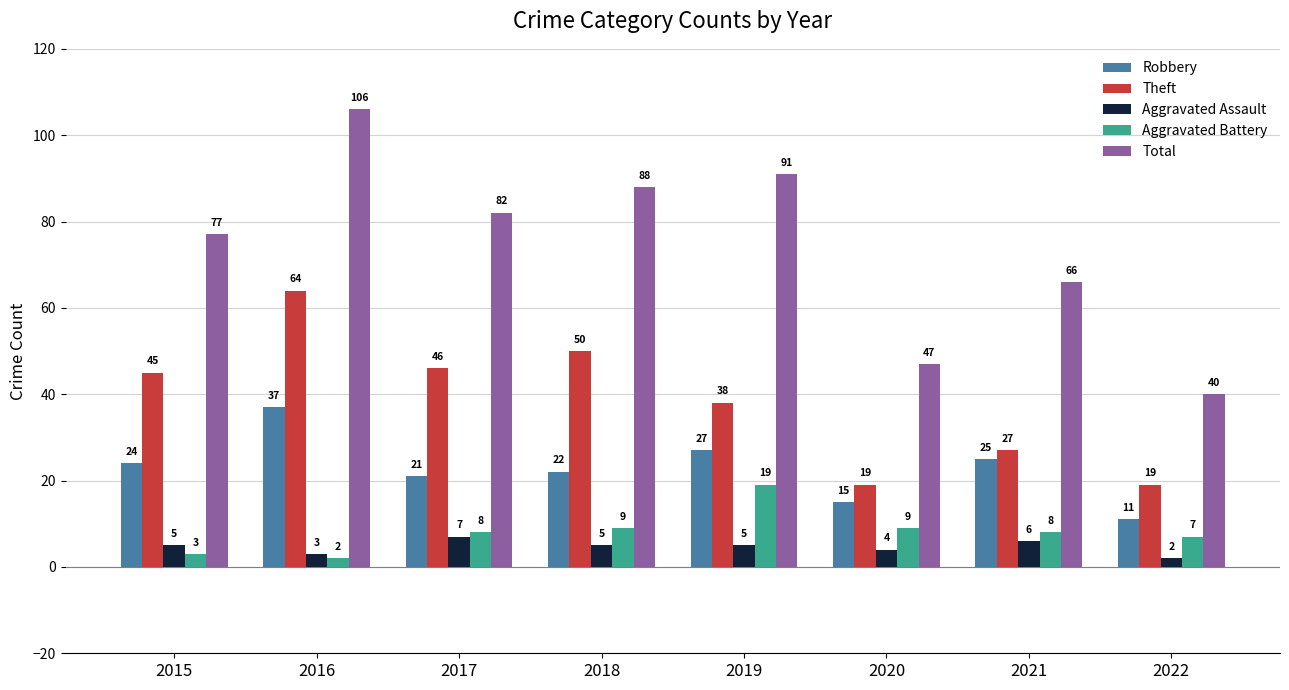

What is the maximum value for Total?

106